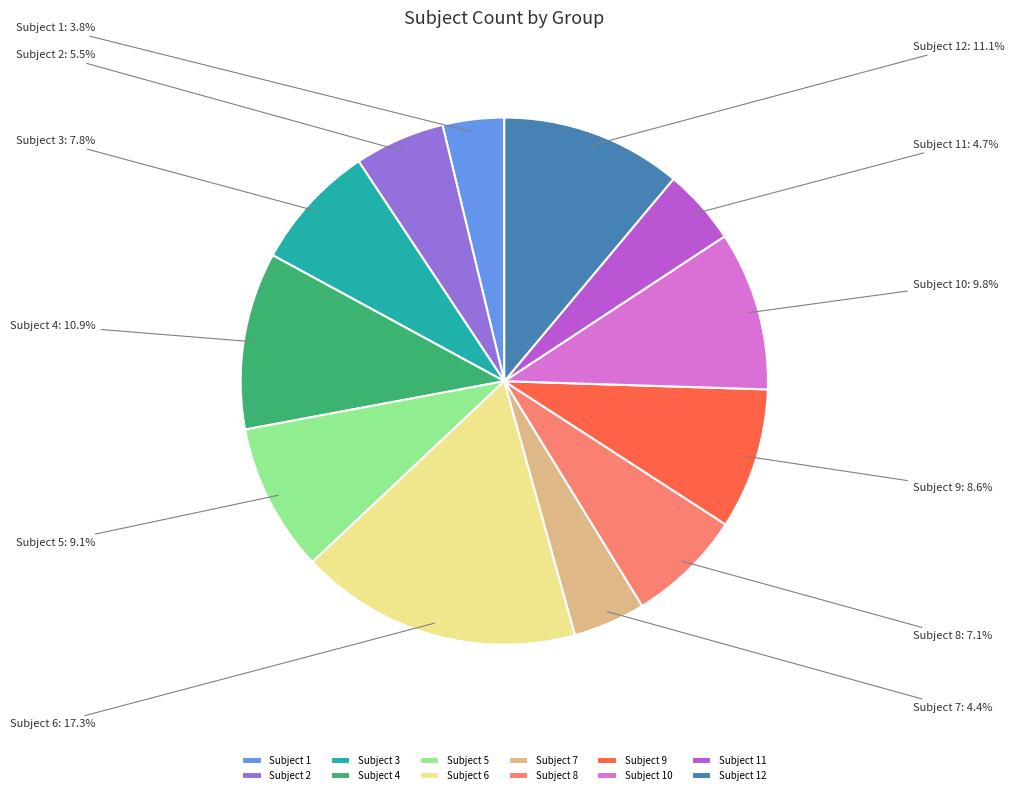

What portion of the pie excludes Subject 6?

82.7%